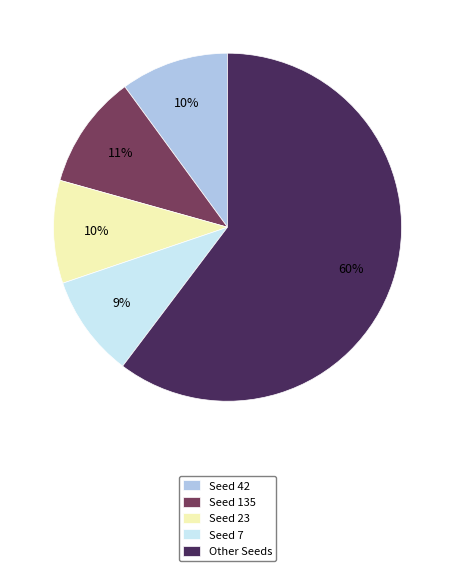

Which category has the biggest portion of the pie?

Other Seeds